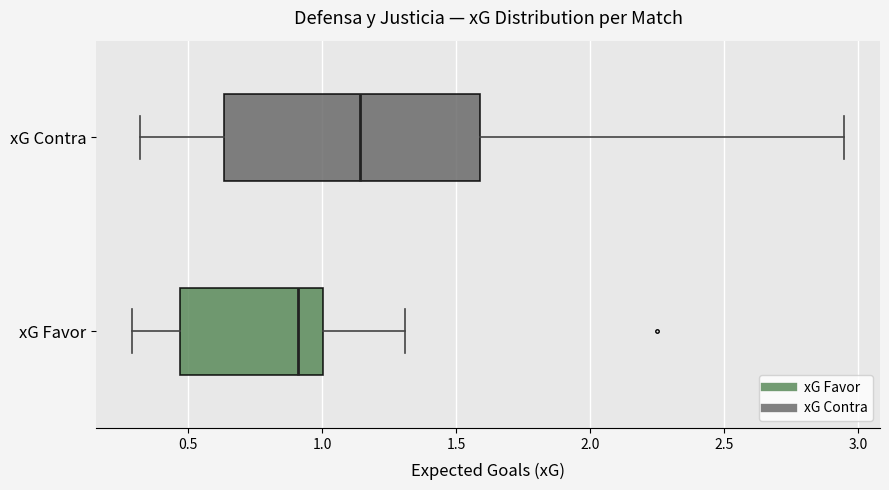

Reading bottom to top, transcribe this box plot: for each box, give where its median line is, the range the box spans, and where its two whiskers end, as read against the x-axis. The values are not printed on the chart, so give them approximately, as read against the axis.

xG Favor: median 0.90, box 0.45 to 1.00, whiskers 0.30 to 1.30
xG Contra: median 1.15, box 0.65 to 1.60, whiskers 0.30 to 2.95